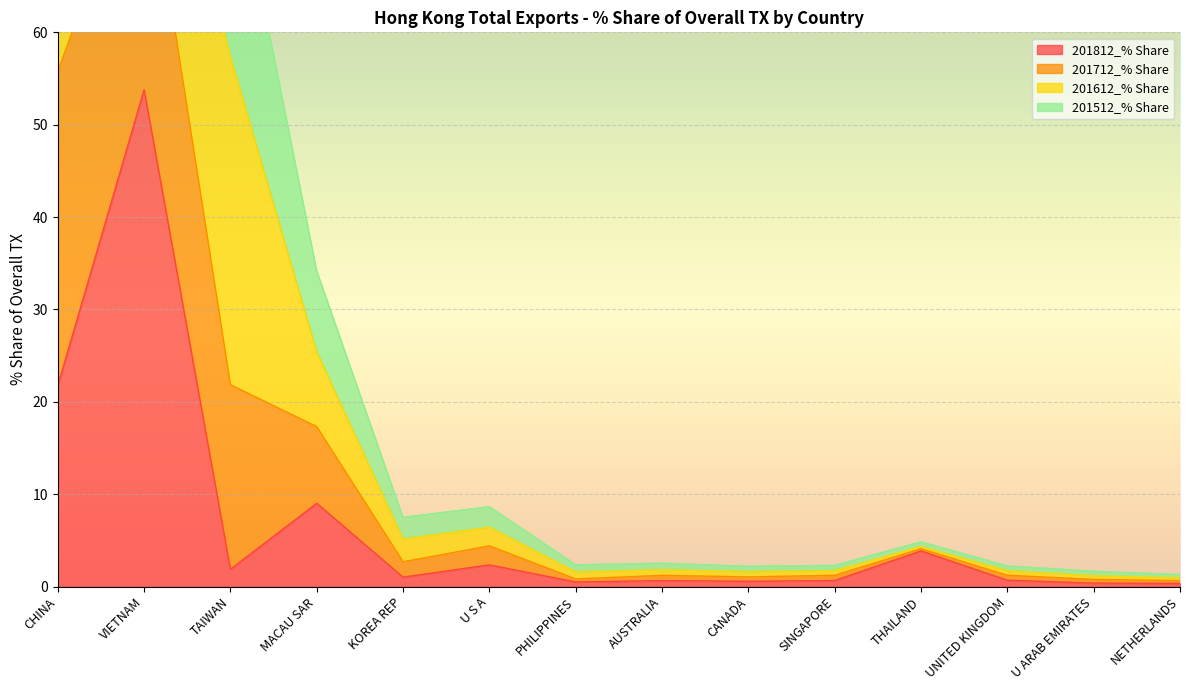

At which label is 201812_% Share closest to 27?

CHINA